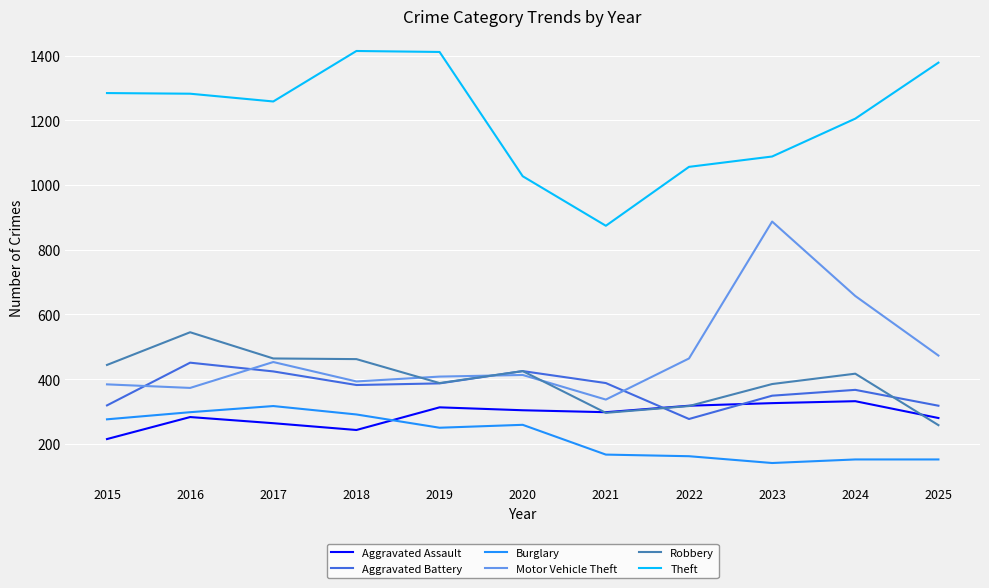

How many series are shown in this chart?

6